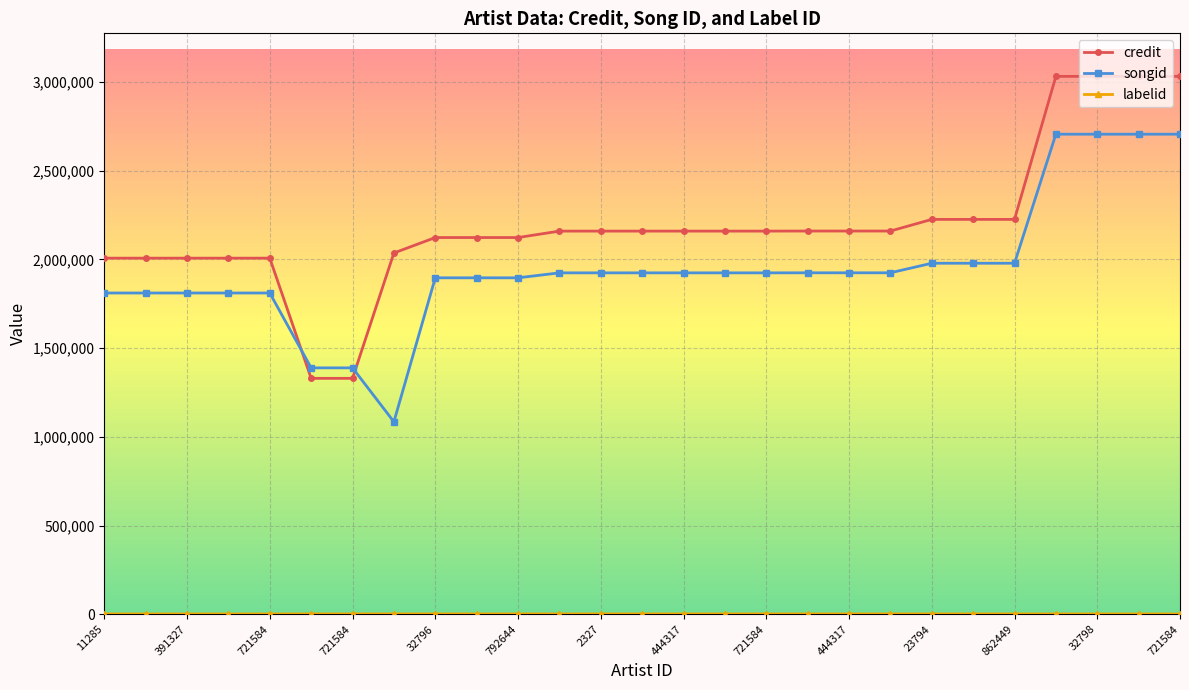

What is the lowest value of the songid series?

1084784